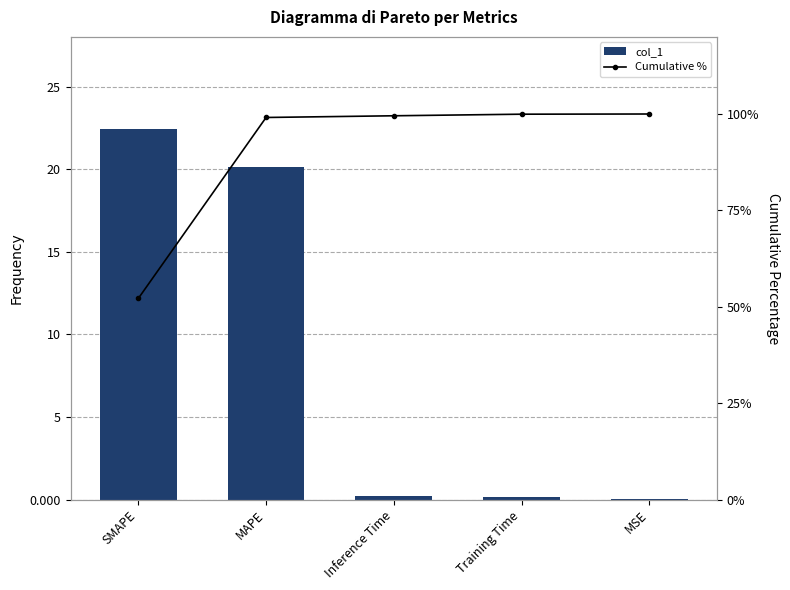

What is the value of the Cumulative % bar at the 4th from the left?

100.0